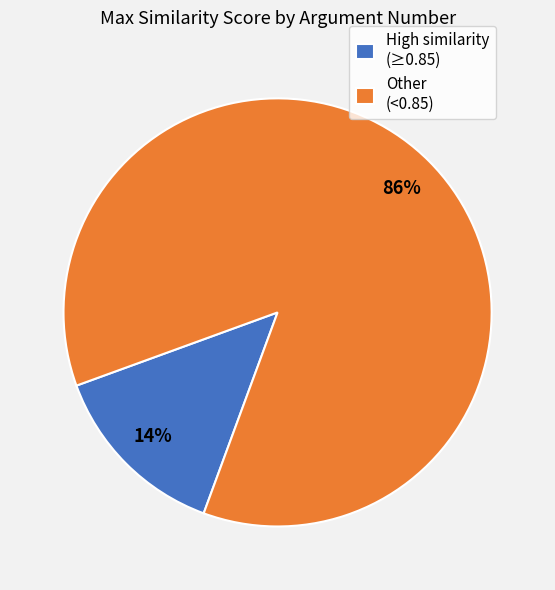

To the nearest percent, what percentage of the pie is Other (<0.85)?

86%